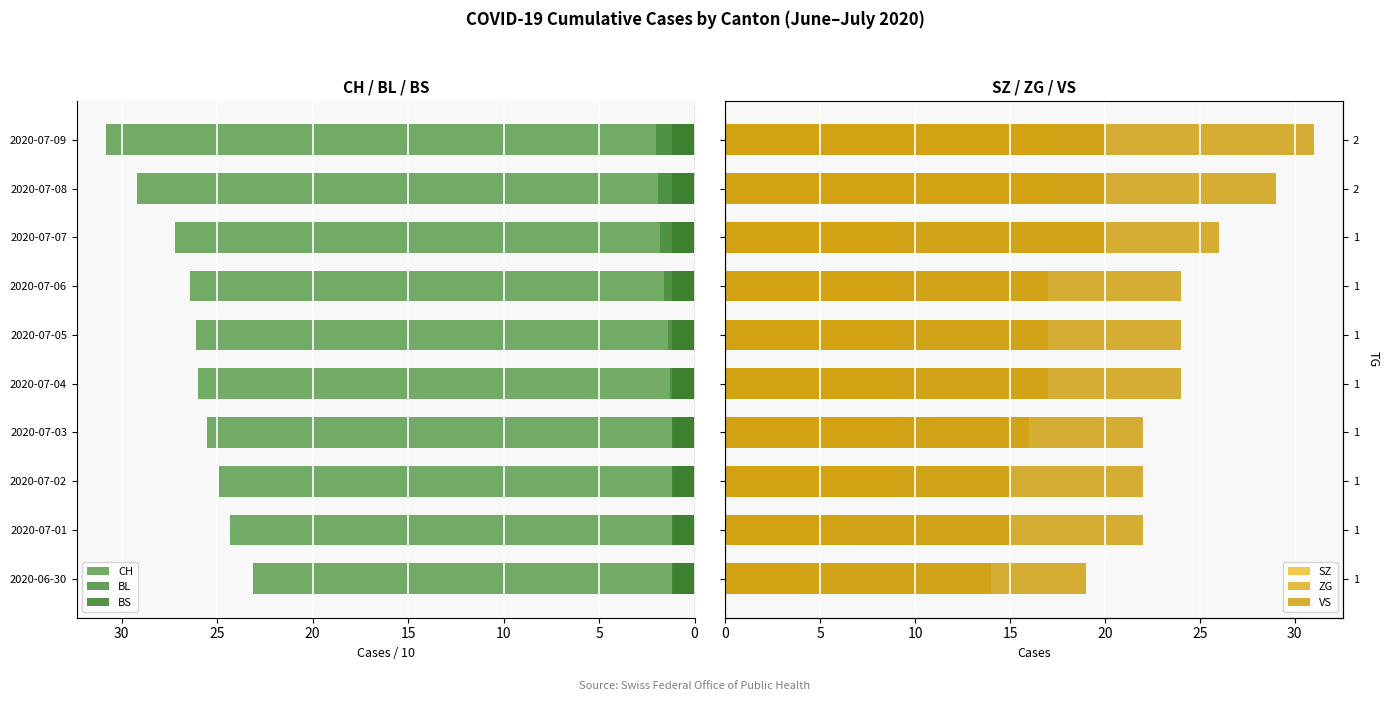

Which series has the largest total across all categories?

CH